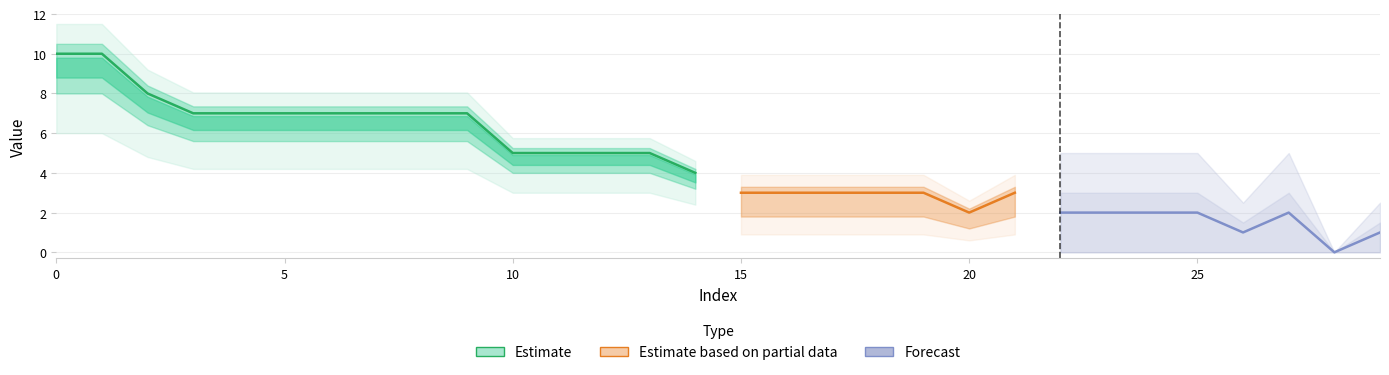

What is the average value?

4